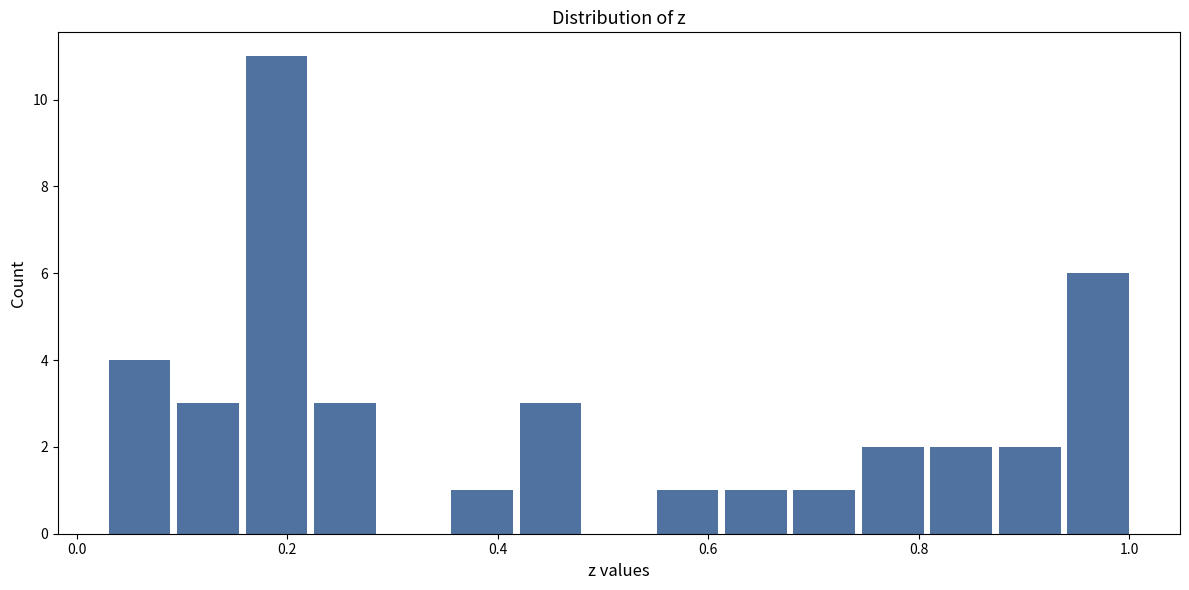

Around what value on the x-axis is the tallest bar? Give the approximate position of its centre, as read against the axis.

0.20